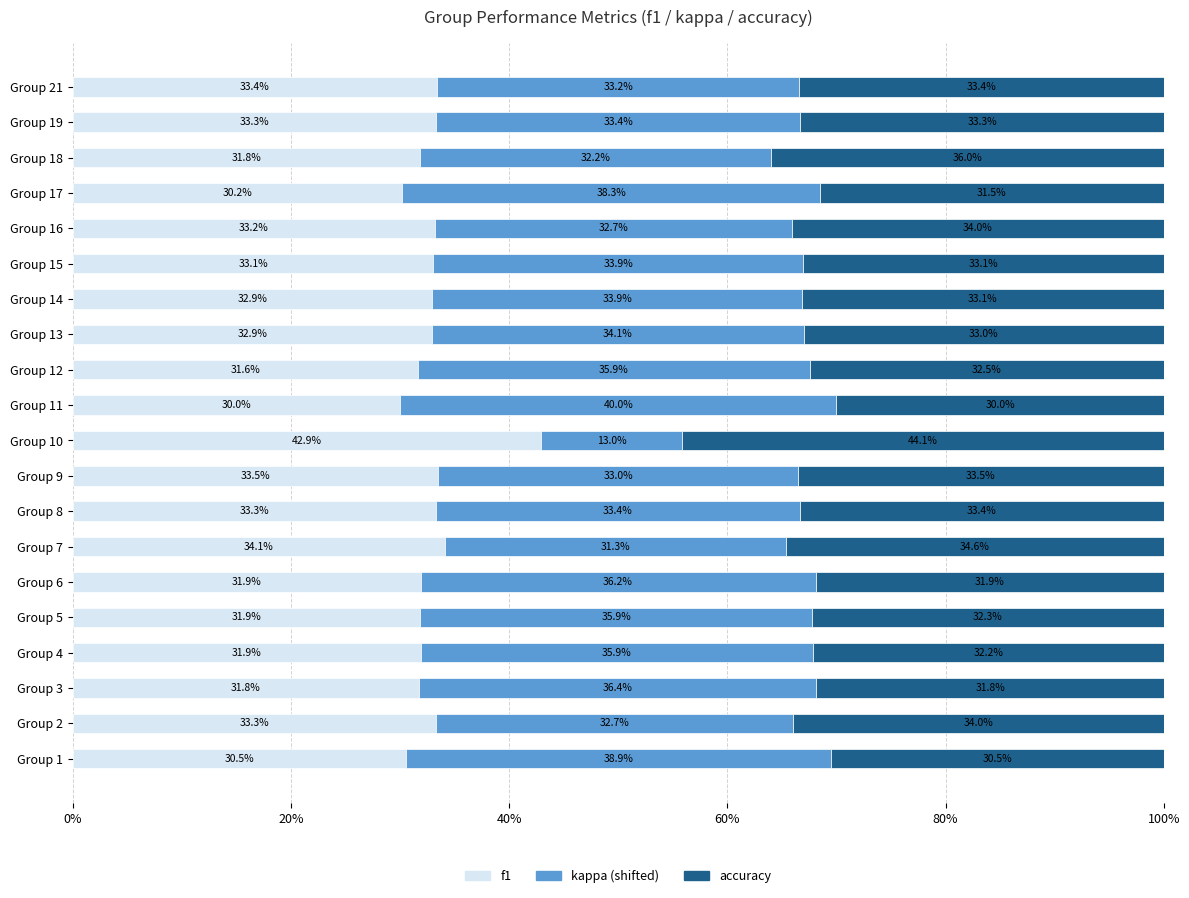

The f1 series shows 8.4 at Group 14. True or false?

False